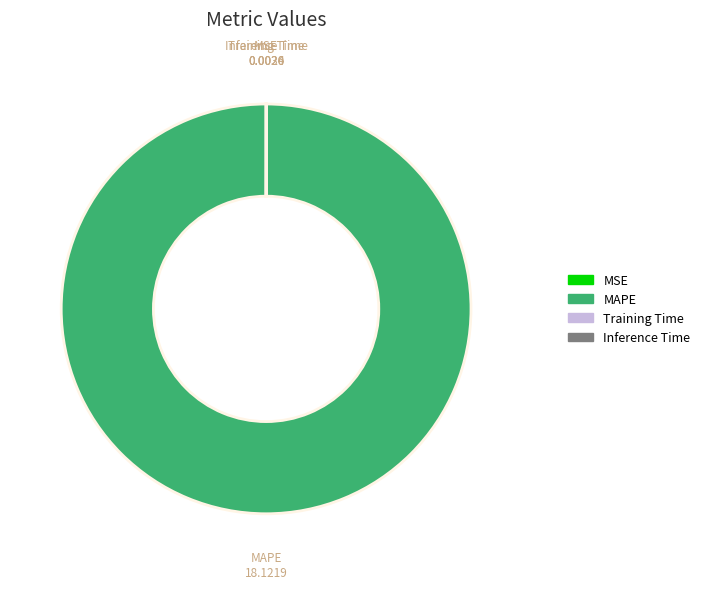

Does any single category account for the majority?

Yes